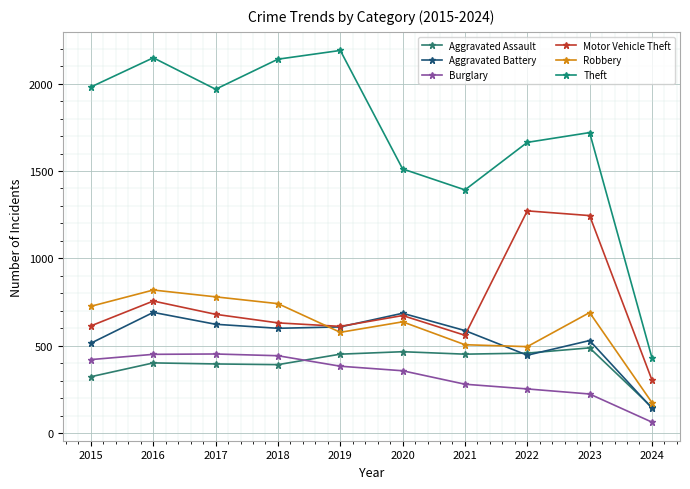

How many data points does each series have?

10